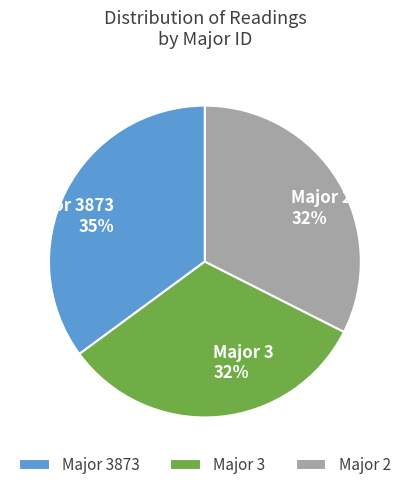

How many slices are in this pie chart?

3